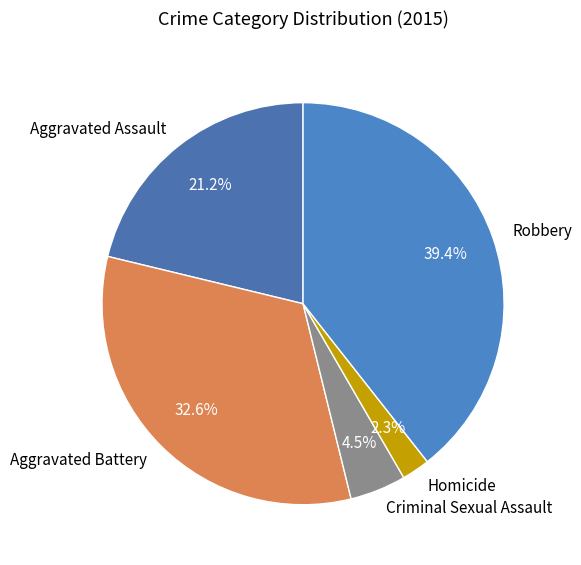

Which has a higher value, Aggravated Assault or Criminal Sexual Assault?

Aggravated Assault